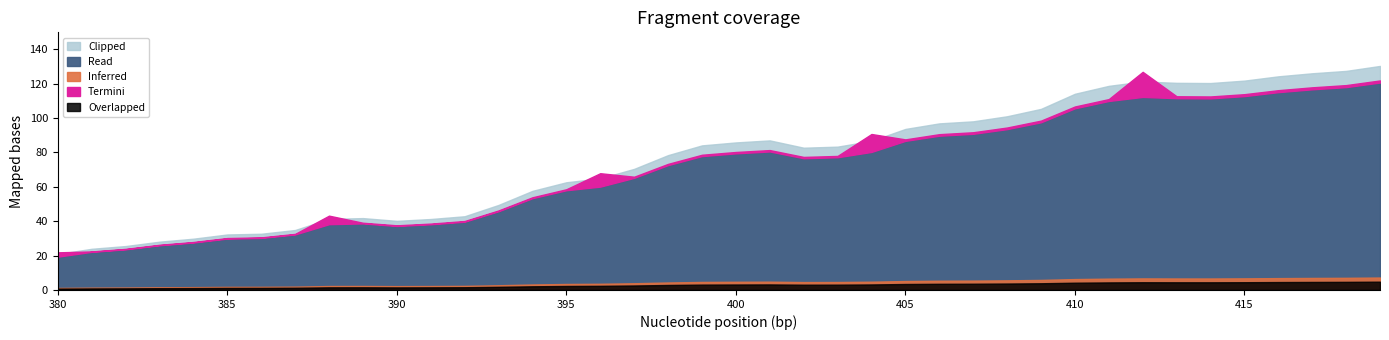

Is it true that the value at 394 is 70.6?

False